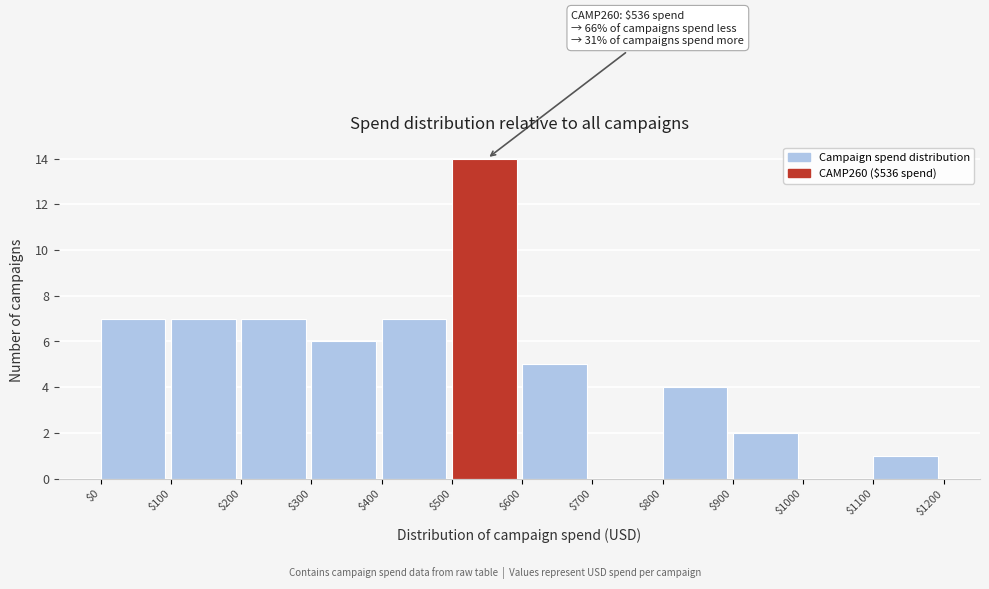

Over which range of the x-axis is the bar tallest?

$500 to $600